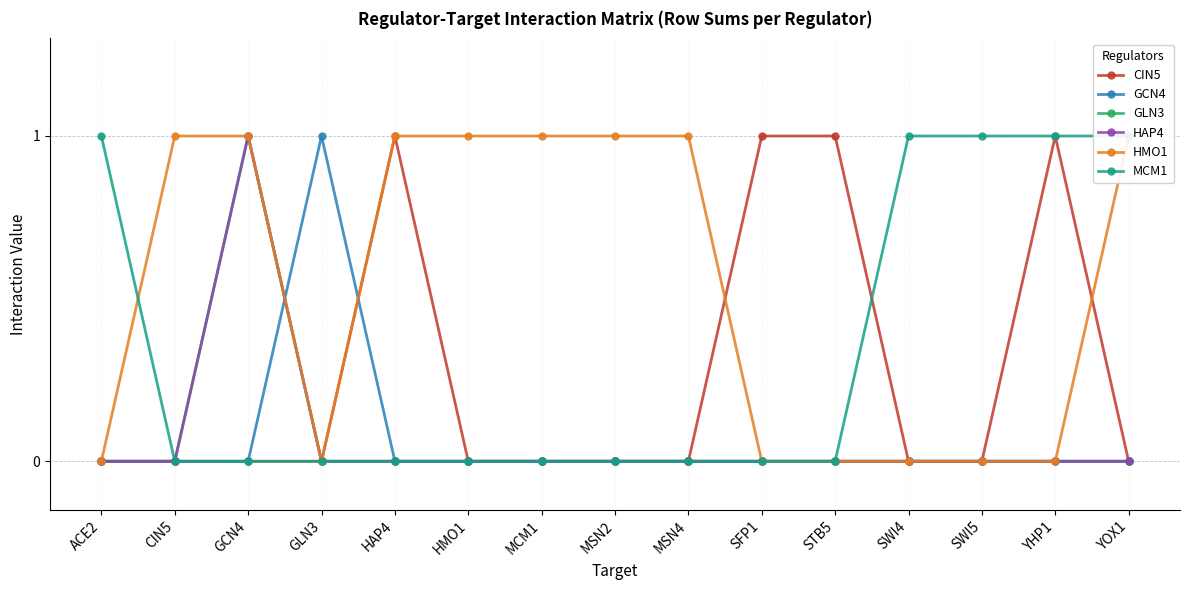

How many distinct data groups are displayed?

6